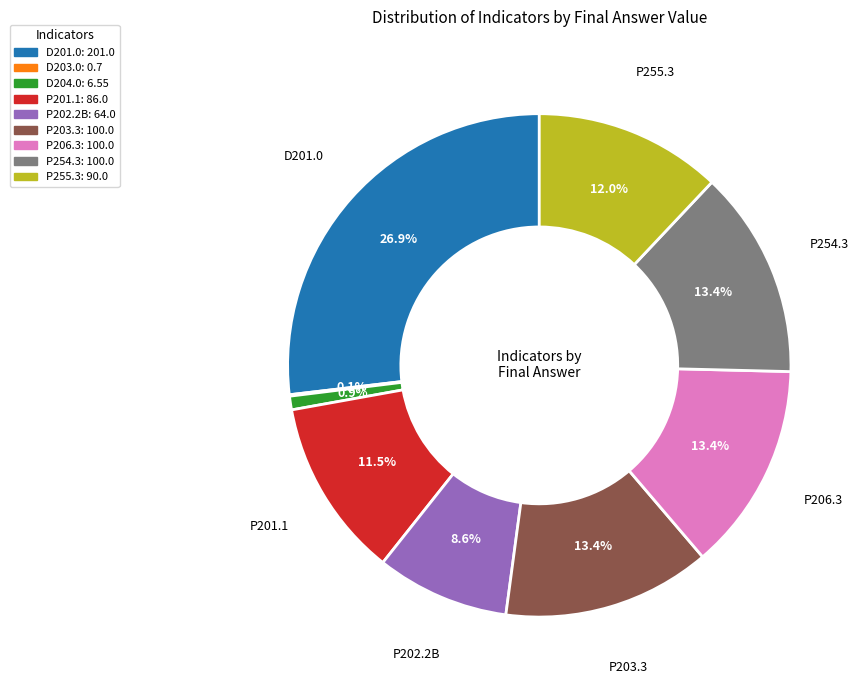

Do P201.1: 86.0 and P203.3: 100.0 together represent more than half of the pie?

No